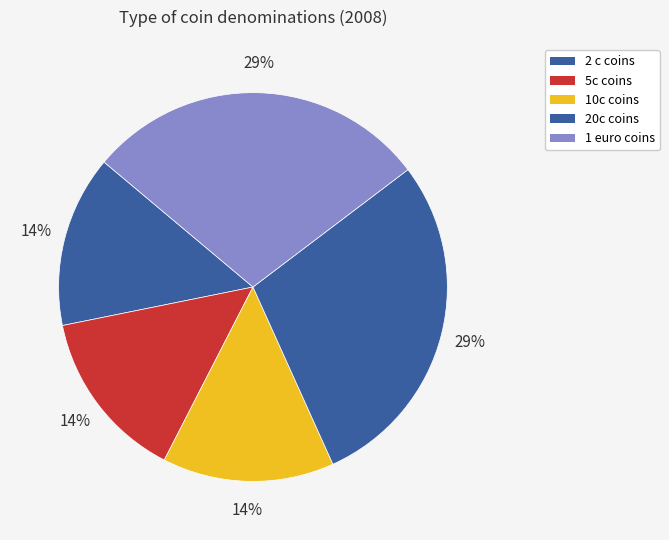

Count the number of slices in the pie.

5